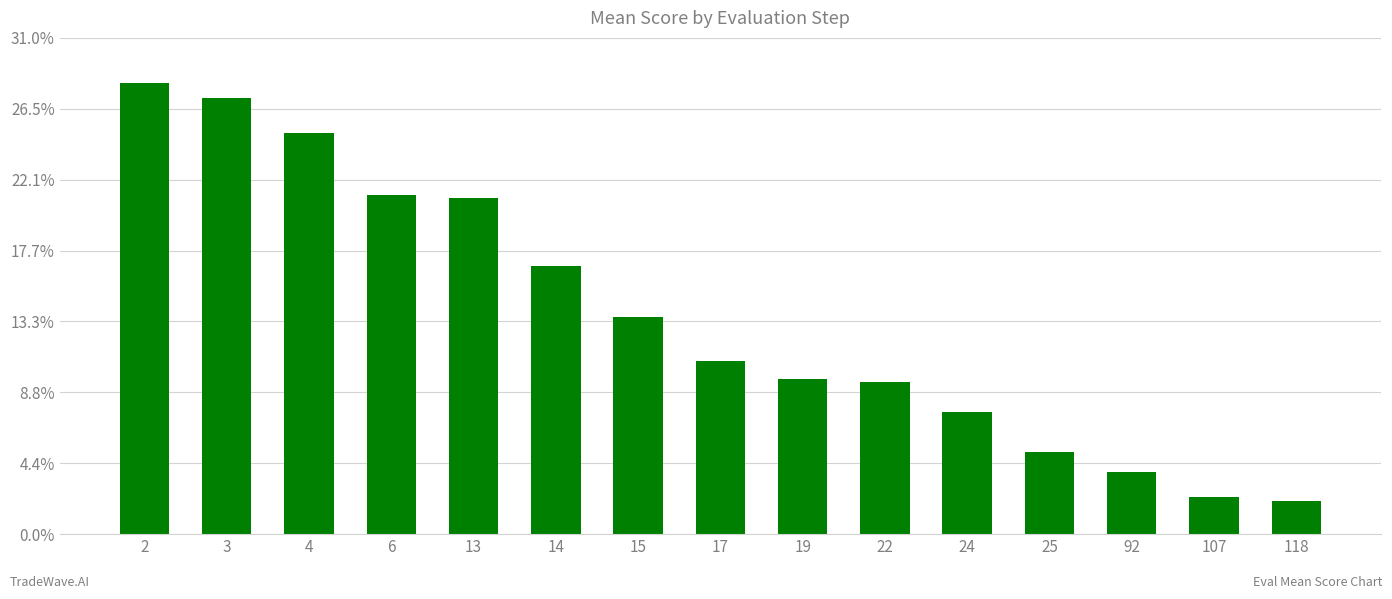

Does the chart contain stacked bars?

No